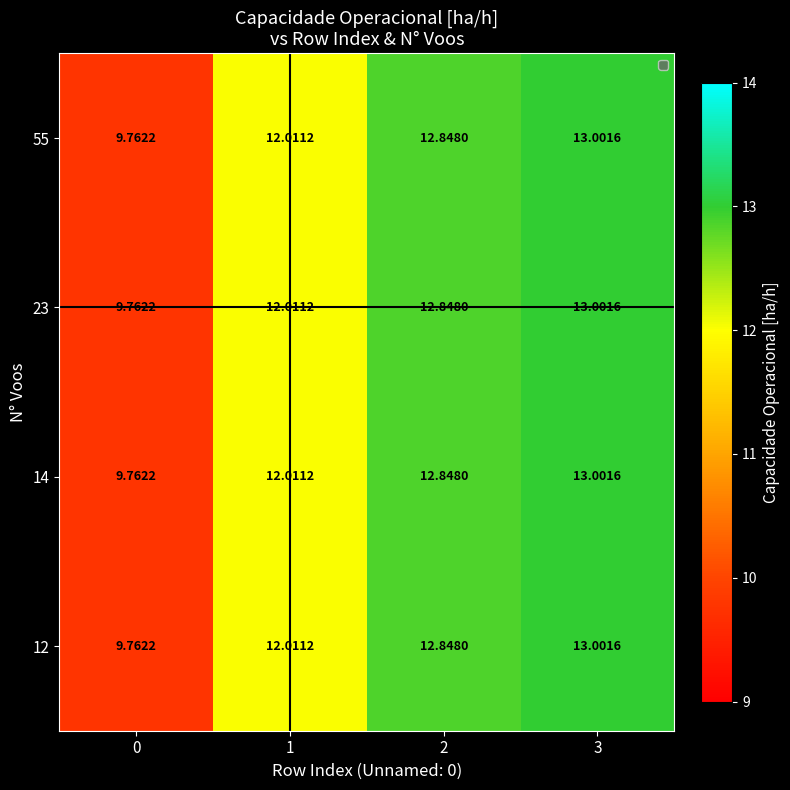

Is the value of 55 at 3 greater than the value of 12 at 0?

Yes